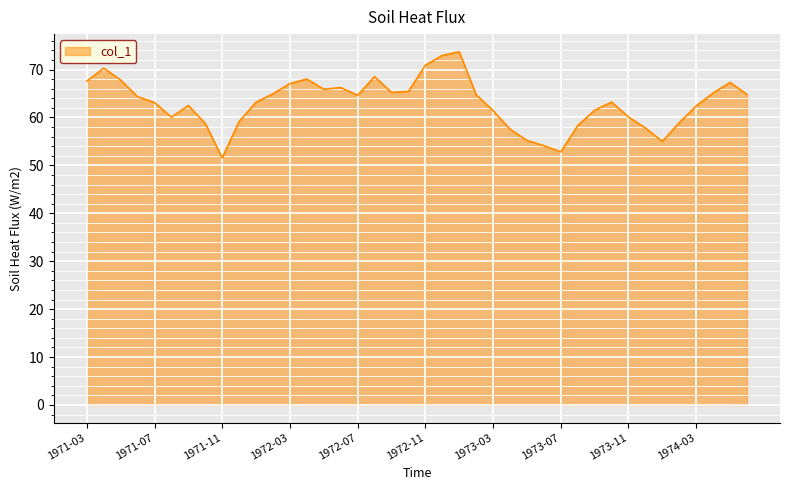

What is the difference between the maximum and minimum values?

22.1